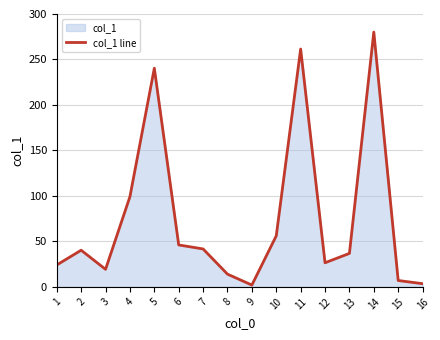

What is the maximum value shown in the chart?

280.1